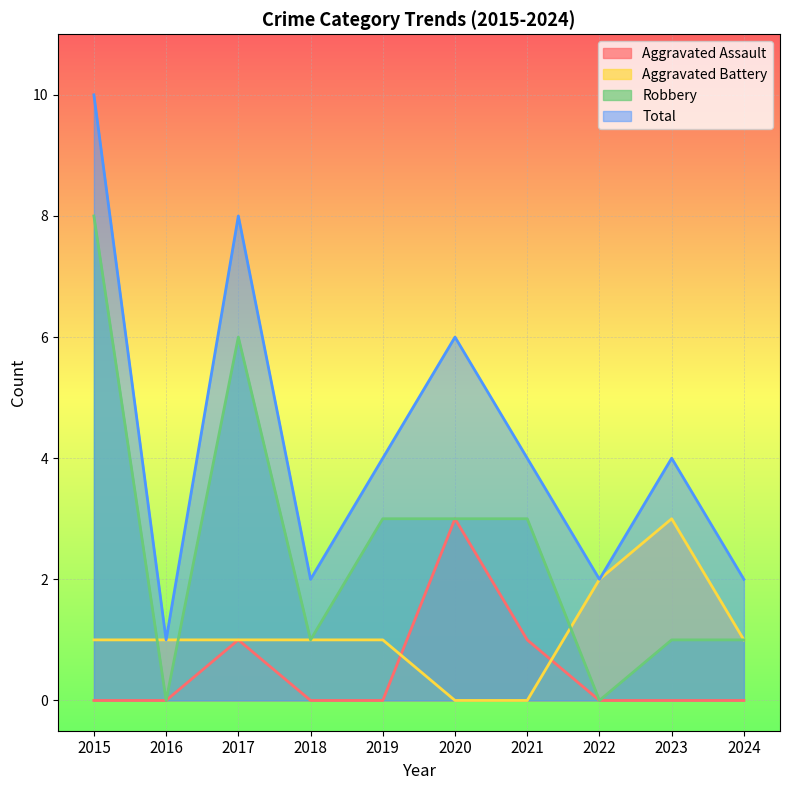

At which category does Aggravated Battery reach its first local peak?

2023